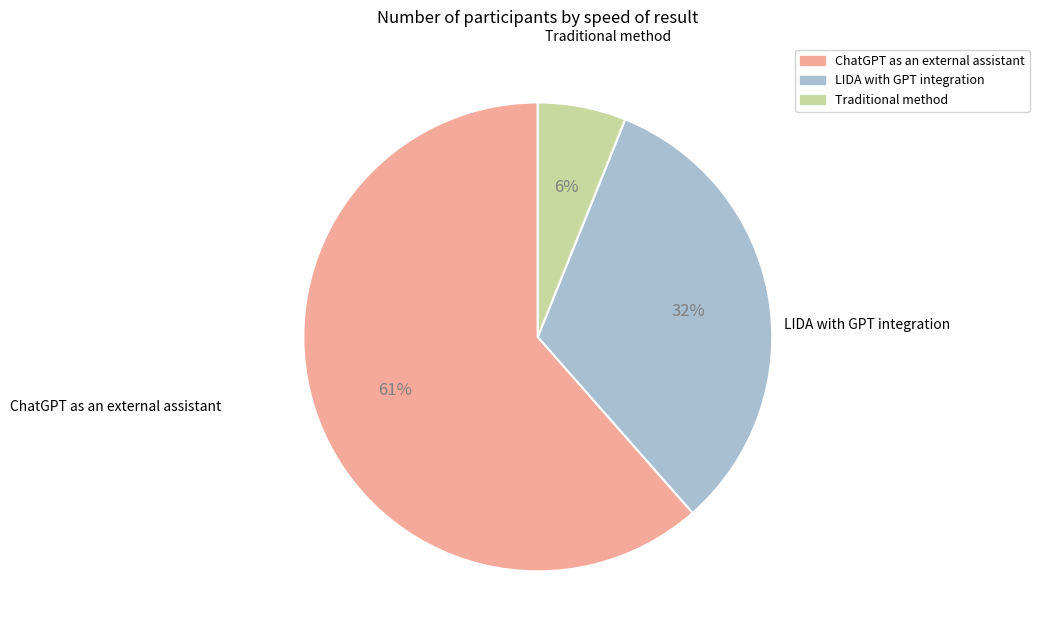

Which category has the smallest portion of the pie?

Traditional method